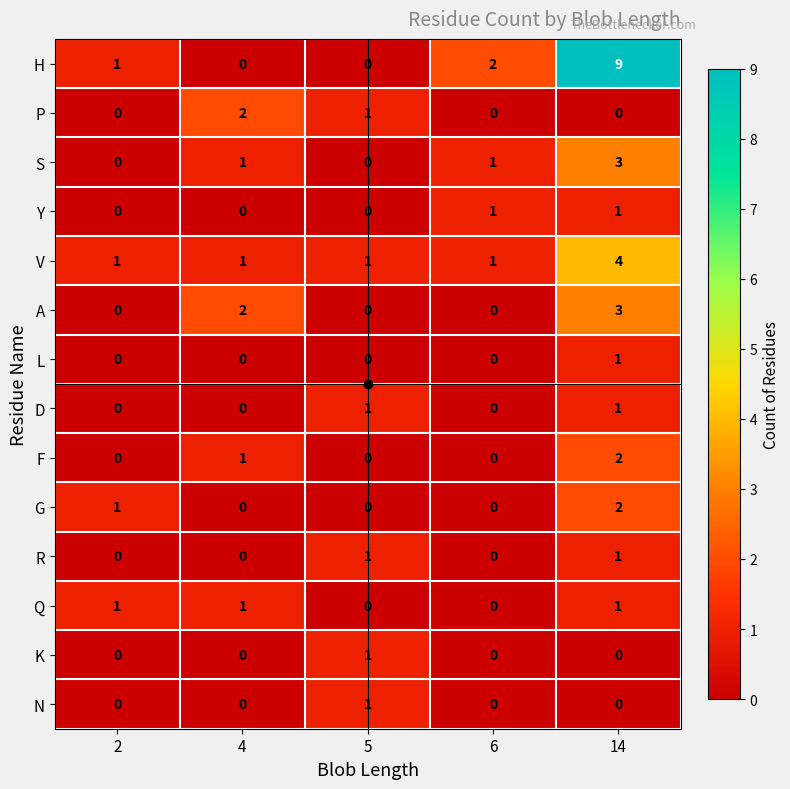

At which category does the chart reach its peak across all series?

14